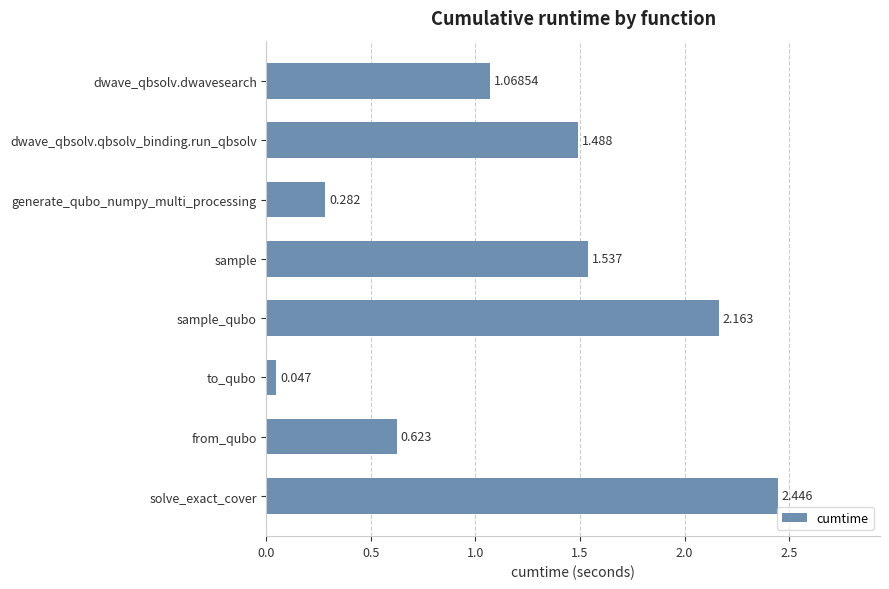

Count the number of categories in the chart.

8